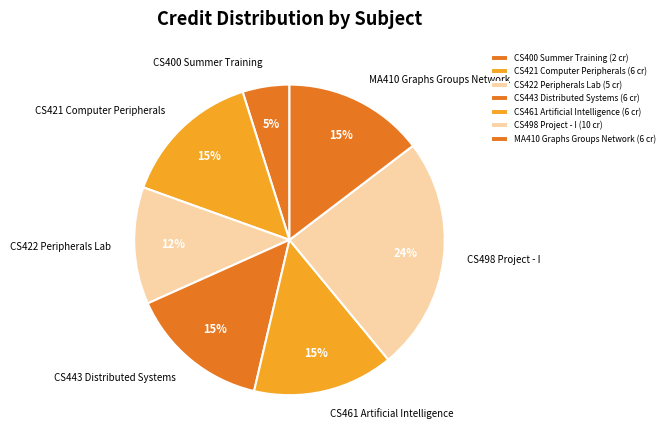

The CS498 Project - I slice represents 24% of the pie. True or false?

True